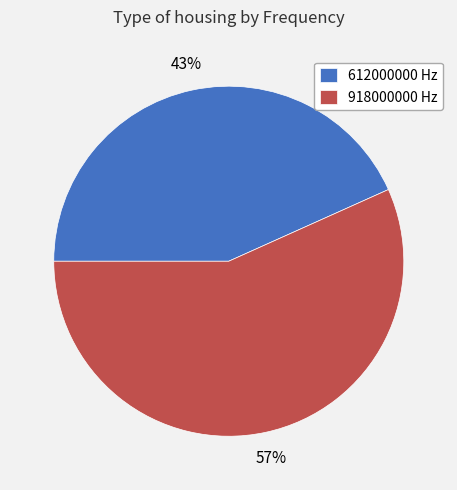

To the nearest percent, what is the combined percentage of 612000000 Hz and 918000000 Hz?

100%